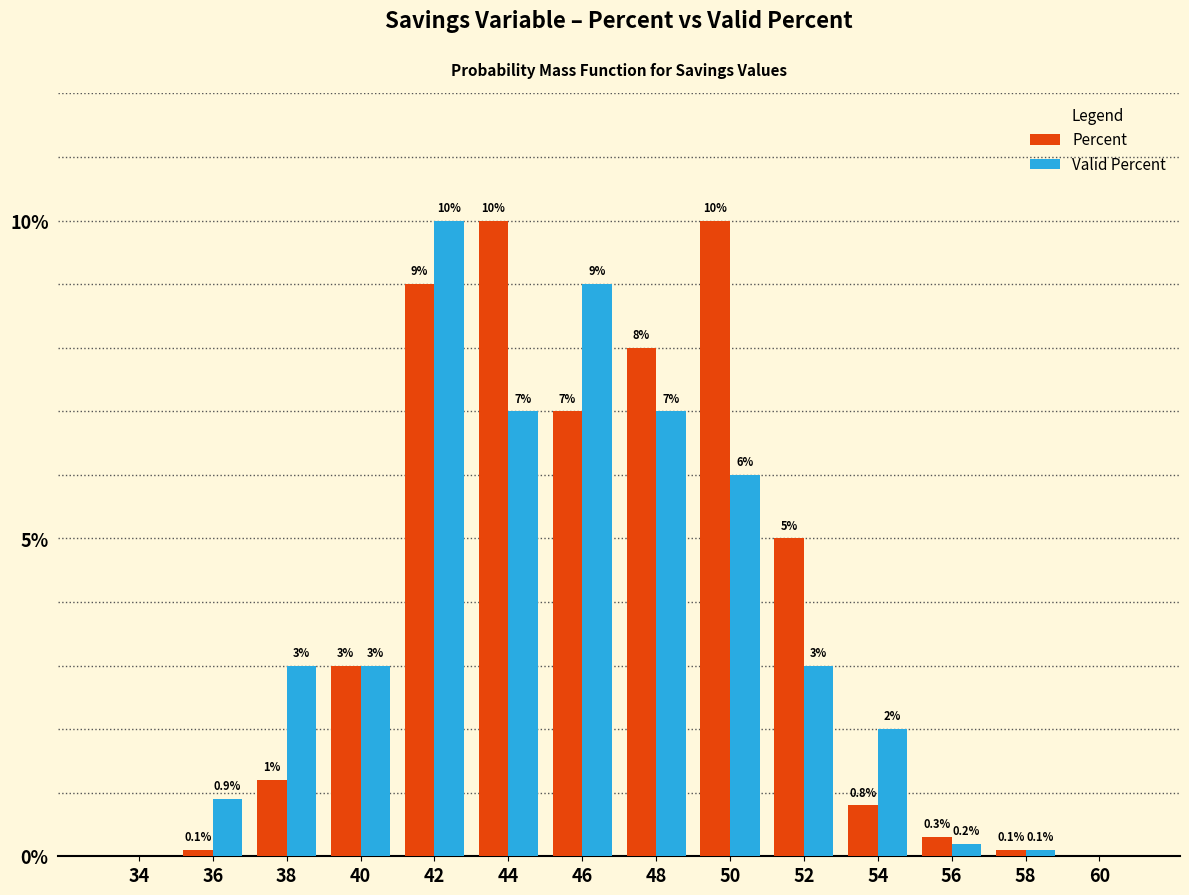

Reading left to right, transcribe all the data shown in this chart.

Percent: 0.0	0.1	1.2	3.0	9.0	10.0	7.0	8.0	10.0	5.0	0.8	0.3	0.1	0.0
Valid Percent: 0.0	0.9	3.0	3.0	10.0	7.0	9.0	7.0	6.0	3.0	2.0	0.2	0.1	0.0